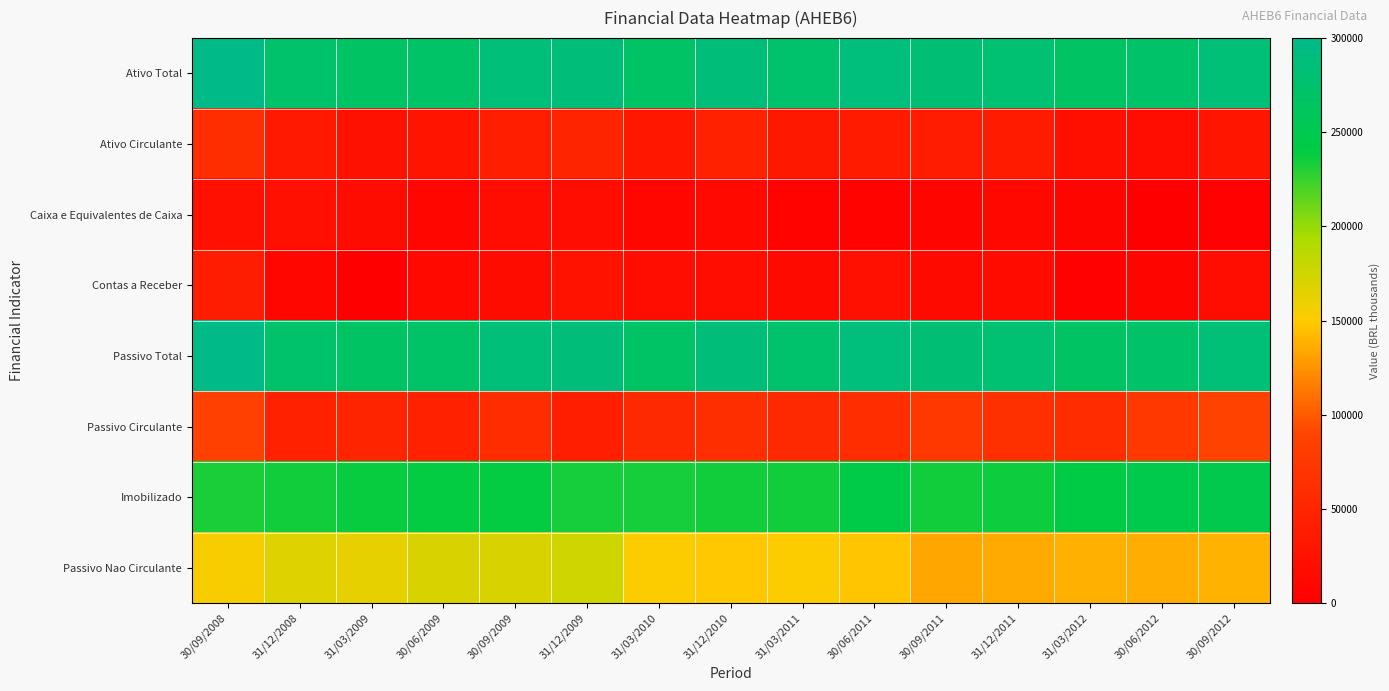

Reading right to left, transcribe all the data shown in this chart.

Ativo Total: 30/09/2012=283862.0	30/06/2012=272507.0	31/03/2012=267905.0	31/12/2011=278921.0	30/09/2011=282505.0	30/06/2011=288829.0	31/03/2011=275113.0	31/12/2010=287453.0	31/03/2010=270180.0	31/12/2009=287729.0	30/09/2009=285909.0	30/06/2009=271725.0	31/03/2009=267367.0	31/12/2008=273599.0	30/09/2008=299465.0
Ativo Circulante: 30/09/2012=28214.0	30/06/2012=18508.0	31/03/2012=20381.0	31/12/2011=36603.0	30/09/2011=38274.0	30/06/2011=37310.0	31/03/2011=31835.0	31/12/2010=45394.0	31/03/2010=30836.0	31/12/2009=48308.0	30/09/2009=40224.0	30/06/2009=27159.0	31/03/2009=23994.0	31/12/2008=34135.0	30/09/2008=61846.0
Caixa e Equivalentes de Caixa: 30/09/2012=2806.0	30/06/2012=1879.0	31/03/2012=7163.0	31/12/2011=10950.0	30/09/2011=7461.0	30/06/2011=5792.0	31/03/2011=5690.0	31/12/2010=13382.0	31/03/2010=8235.0	31/12/2009=18947.0	30/09/2009=18514.0	30/06/2009=8302.0	31/03/2009=17392.0	31/12/2008=22537.0	30/09/2008=21574.0
Contas a Receber: 30/09/2012=17608.0	30/06/2012=7509.0	31/03/2012=4071.0	31/12/2011=16319.0	30/09/2011=14880.0	30/06/2011=22543.0	31/03/2011=14639.0	31/12/2010=19227.0	31/03/2010=17965.0	31/12/2009=24909.0	30/09/2009=17059.0	30/06/2009=13436.0	31/03/2009=2245.0	31/12/2008=9017.0	30/09/2008=38998.0
Passivo Total: 30/09/2012=283862.0	30/06/2012=272507.0	31/03/2012=267905.0	31/12/2011=278921.0	30/09/2011=282505.0	30/06/2011=288829.0	31/03/2011=275113.0	31/12/2010=287453.0	31/03/2010=270180.0	31/12/2009=287729.0	30/09/2009=285909.0	30/06/2009=271725.0	31/03/2009=267367.0	31/12/2008=273599.0	30/09/2008=299465.0
Passivo Circulante: 30/09/2012=88220.0	30/06/2012=75350.0	31/03/2012=59607.0	31/12/2011=65032.0	30/09/2011=73894.0	30/06/2011=60783.0	31/03/2011=55309.0	31/12/2010=61623.0	31/03/2010=55551.0	31/12/2009=41940.0	30/09/2009=59586.0	30/06/2009=45192.0	31/03/2009=48096.0	31/12/2008=44813.0	30/09/2008=86053.0
Imobilizado: 30/09/2012=248342.0	30/06/2012=247265.0	31/03/2012=241008.0	31/12/2011=236398.0	30/09/2011=235076.0	30/06/2011=242644.0	31/03/2011=235002.0	31/12/2010=235439.0	31/03/2010=233491.0	31/12/2009=233537.0	30/09/2009=238991.0	30/06/2009=238418.0	31/03/2009=237329.0	31/12/2008=234467.0	30/09/2008=232729.0
Passivo Nao Circulante: 30/09/2012=139141.0	30/06/2012=136688.0	31/03/2012=137433.0	31/12/2011=135290.0	30/09/2011=134025.0	30/06/2011=147239.0	31/03/2011=150011.0	31/12/2010=147932.0	31/03/2010=150566.0	31/12/2009=175398.0	30/09/2009=170004.0	30/06/2009=170026.0	31/03/2009=162733.0	31/12/2008=167460.0	30/09/2008=153553.0